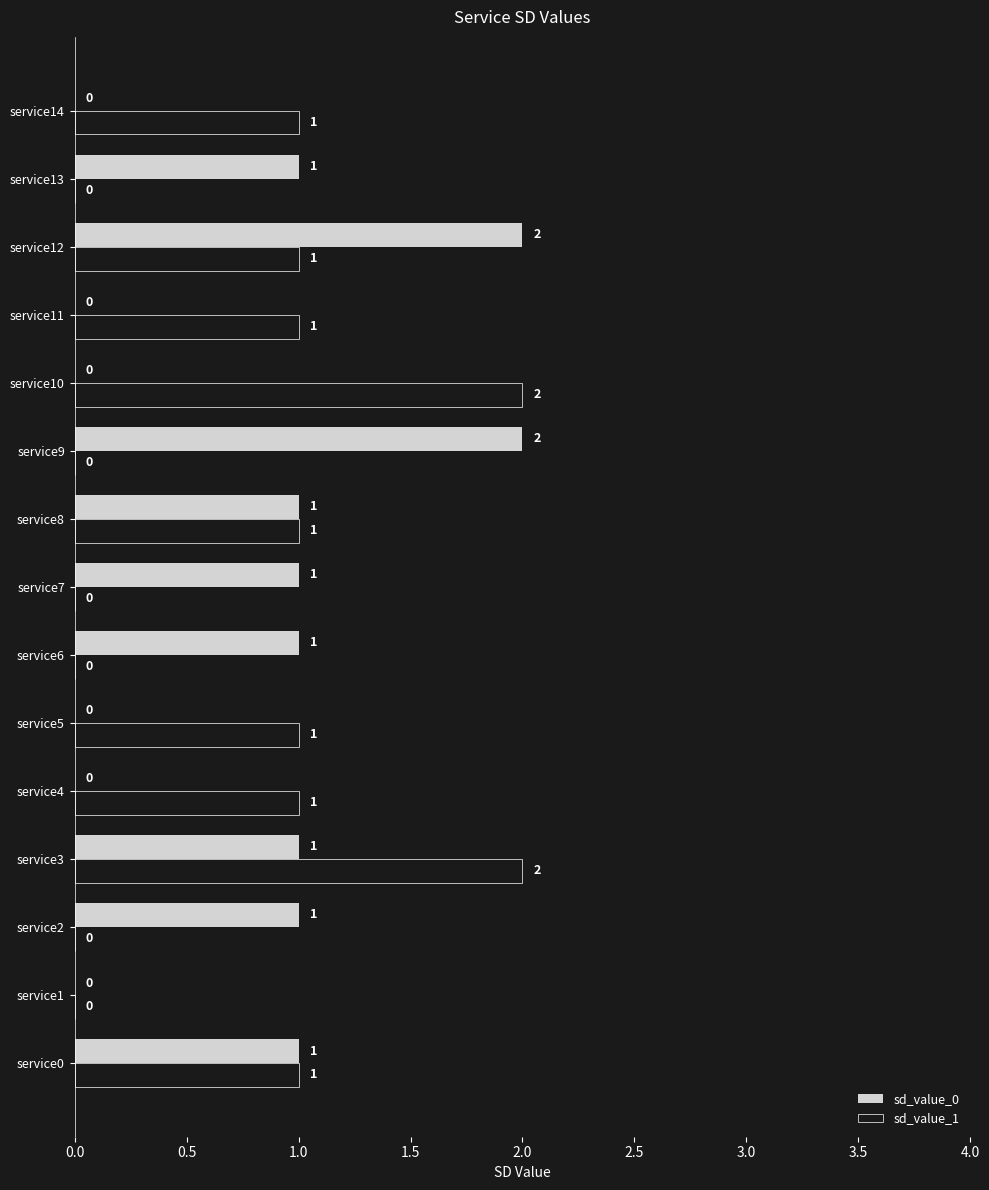

Count the sd_value_1 values in the range 0 to 1.

13